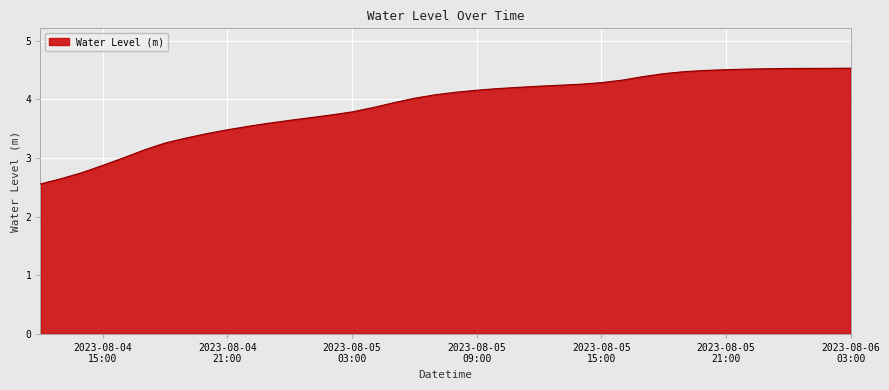

What is the difference between the maximum and minimum values?

2.0